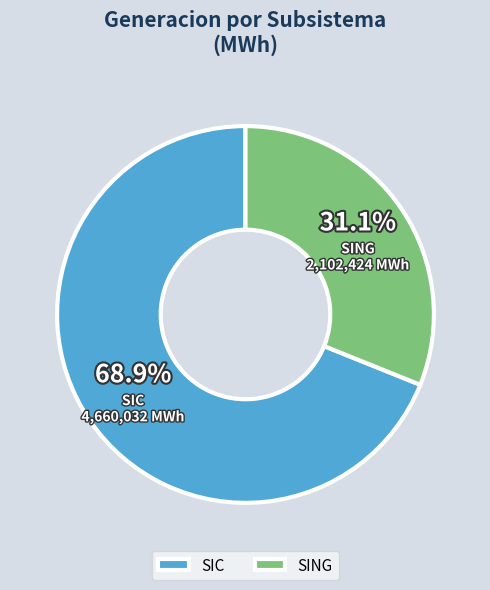

What percentage do SIC and SING together represent?

100.0%